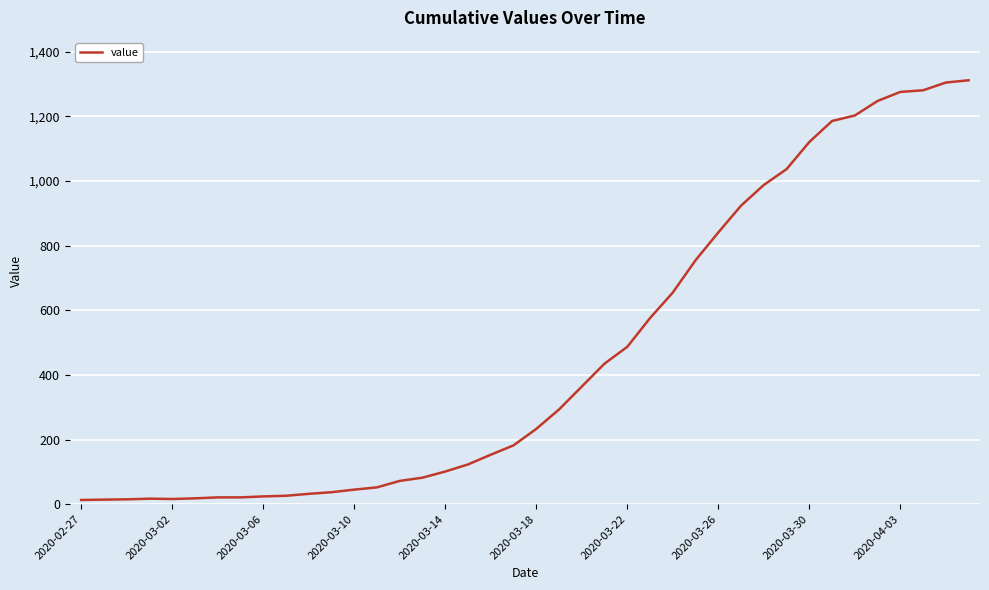

How many series are shown in this chart?

1